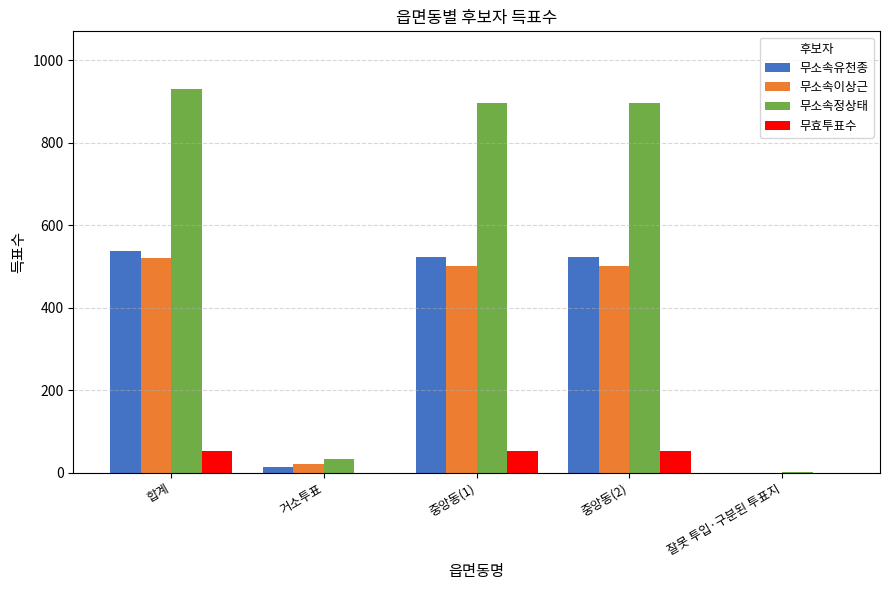

Reading left to right, transcribe all the data shown in this chart.

무소속유천종: 합계=537	거소투표=15	중앙동(1)=522	중앙동(2)=522	잘못 투입·구분된 투표지=0
무소속이상근: 합계=520	거소투표=20	중앙동(1)=500	중앙동(2)=500	잘못 투입·구분된 투표지=0
무소속정상태: 합계=930	거소투표=33	중앙동(1)=896	중앙동(2)=896	잘못 투입·구분된 투표지=1
무효투표수: 합계=52	거소투표=0	중앙동(1)=52	중앙동(2)=52	잘못 투입·구분된 투표지=0